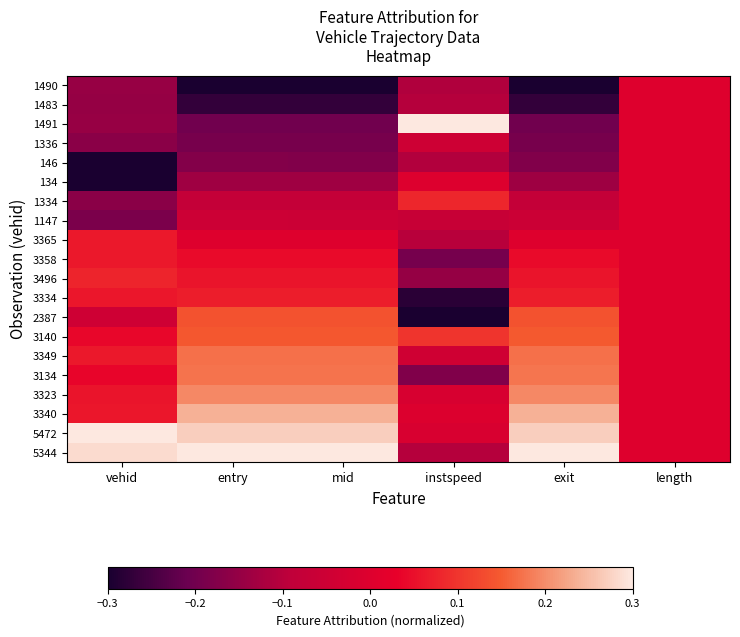

What is the greatest value displayed?

0.3